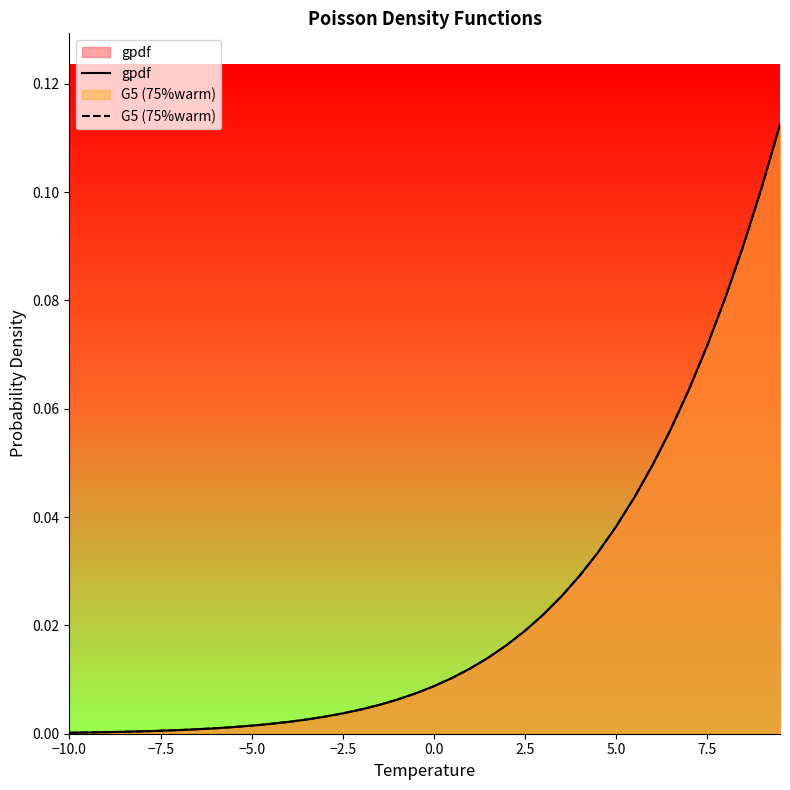

What are all the series names shown in the legend?

gpdf, G5 (75%warm)